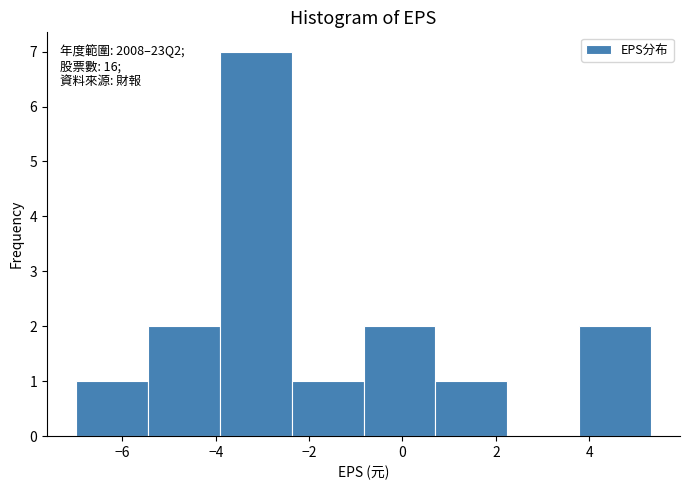

Which range on the x-axis has the tallest bar?

-4.0 to -2.4